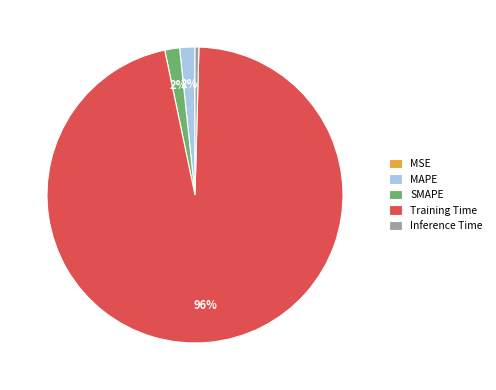

The MAPE slice represents 2% of the pie. True or false?

True